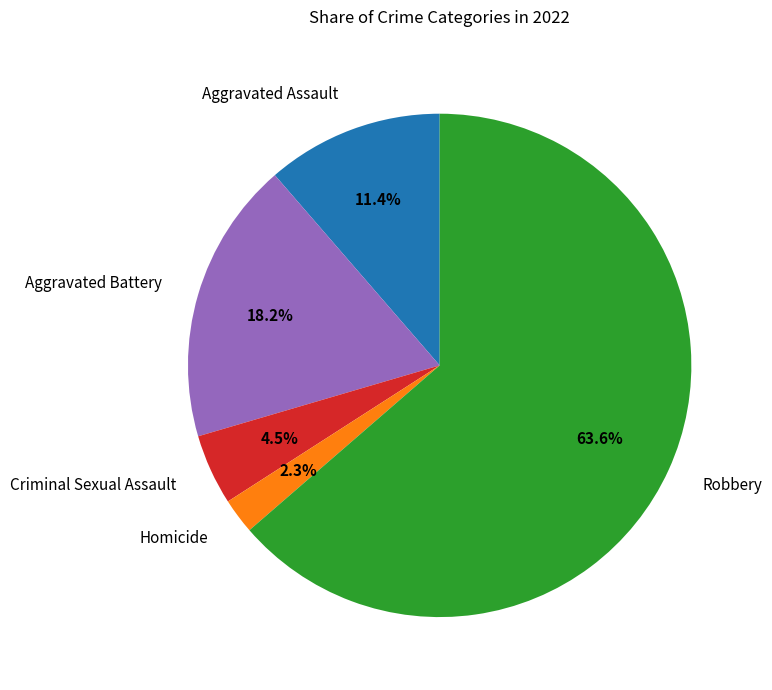

To the nearest percent, what is the combined percentage of Aggravated Battery and Robbery?

82%